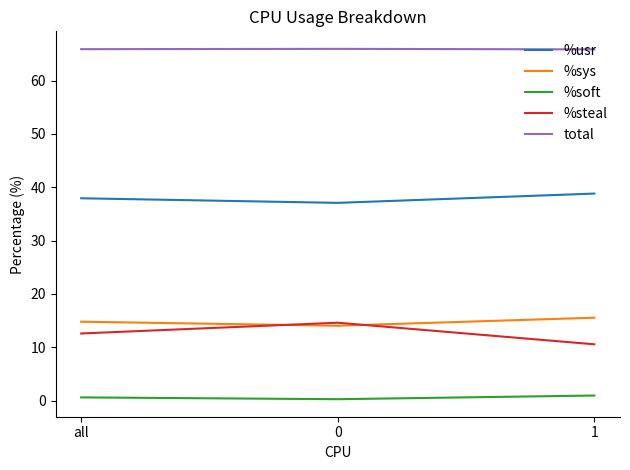

Is the value of %sys at 1 greater than the value of %steal at 1?

Yes